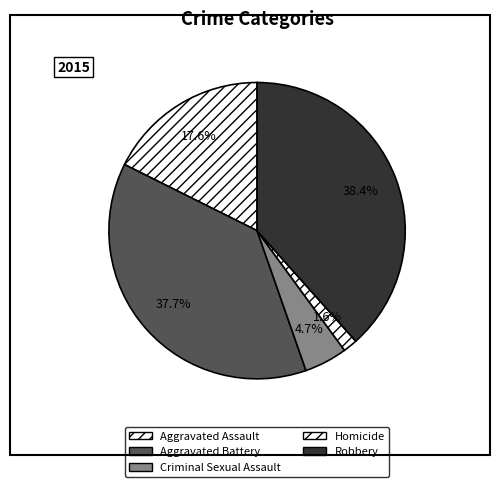

Does Homicide represent more than half of the total?

No